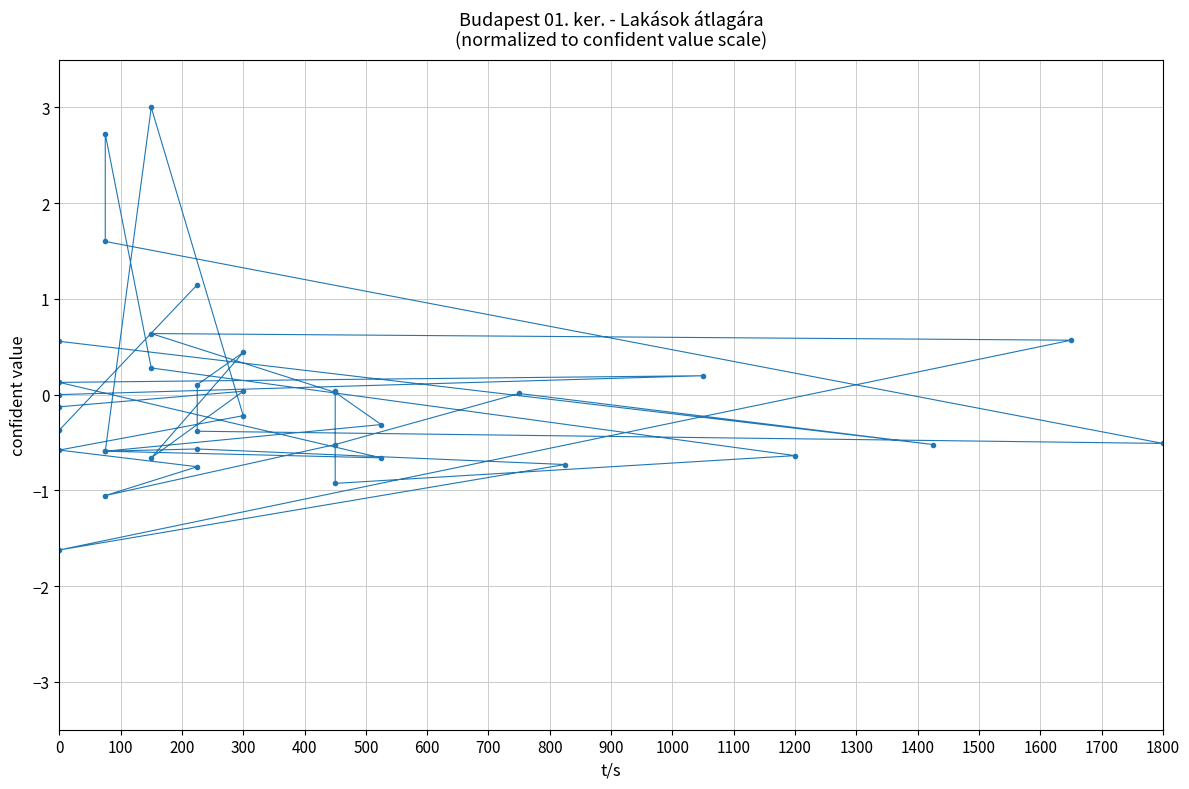

What position from the left is 1000?

11